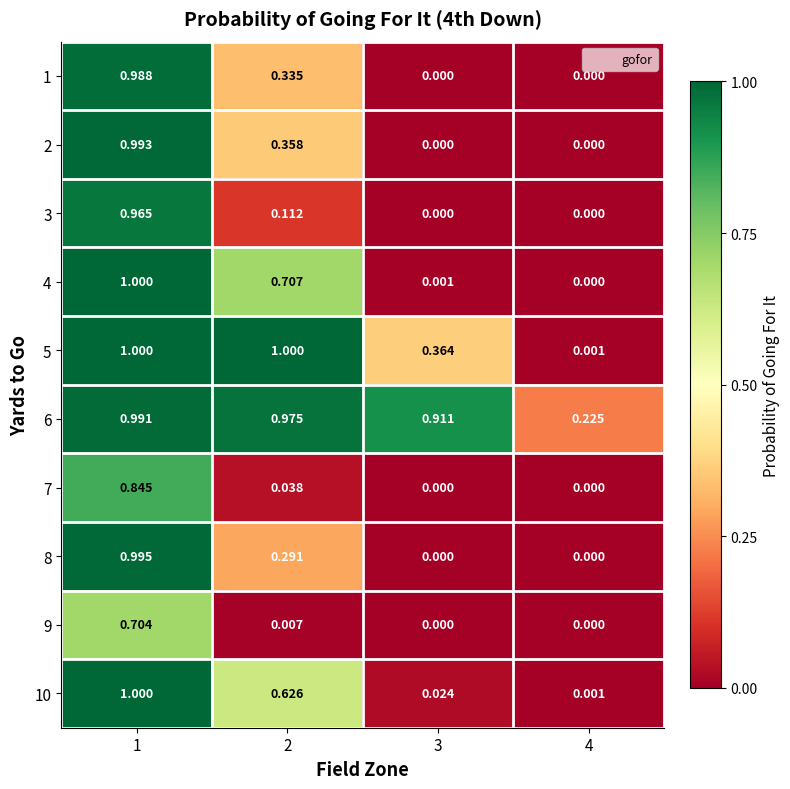

What is the total value across all series at 2?

4.4